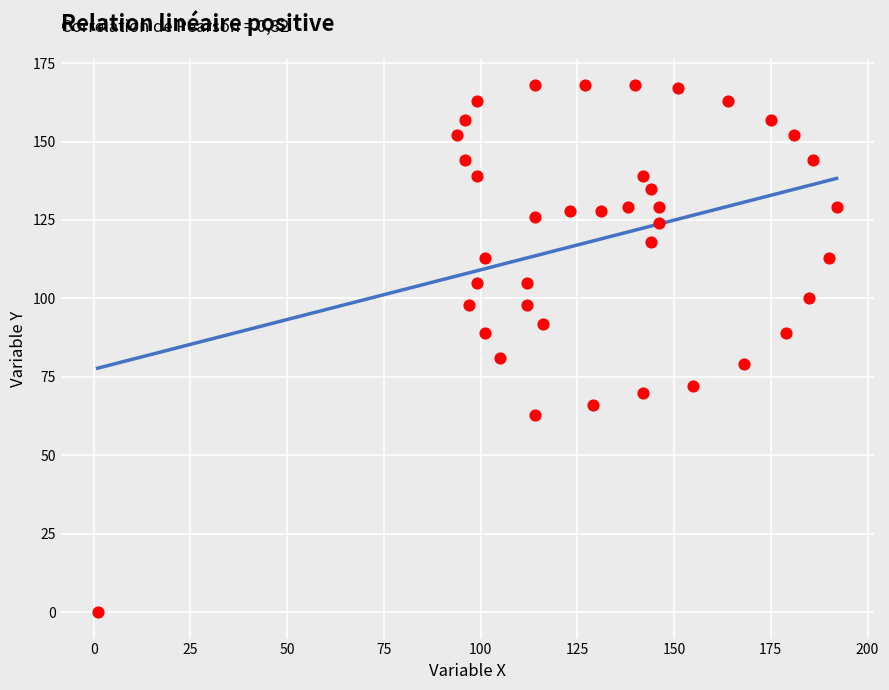

What Y value in the scatter plot is closest to 84?

81